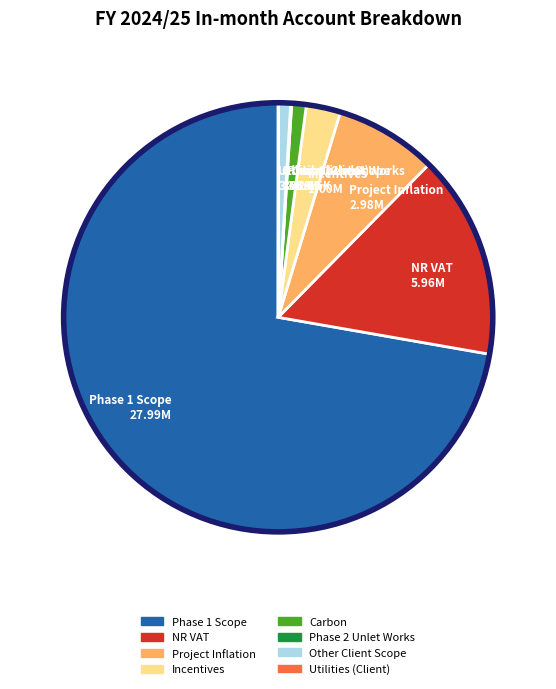

Between Carbon and Phase 1 Scope, which is larger?

Phase 1 Scope